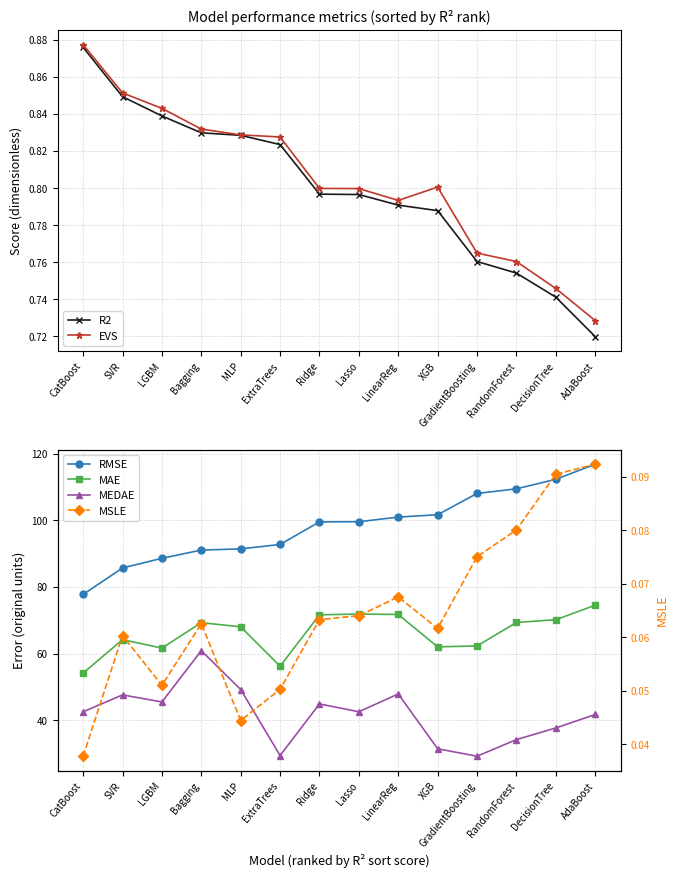

What are all the series names shown in the legend?

R2, EVS, RMSE, MAE, MEDAE, MSLE